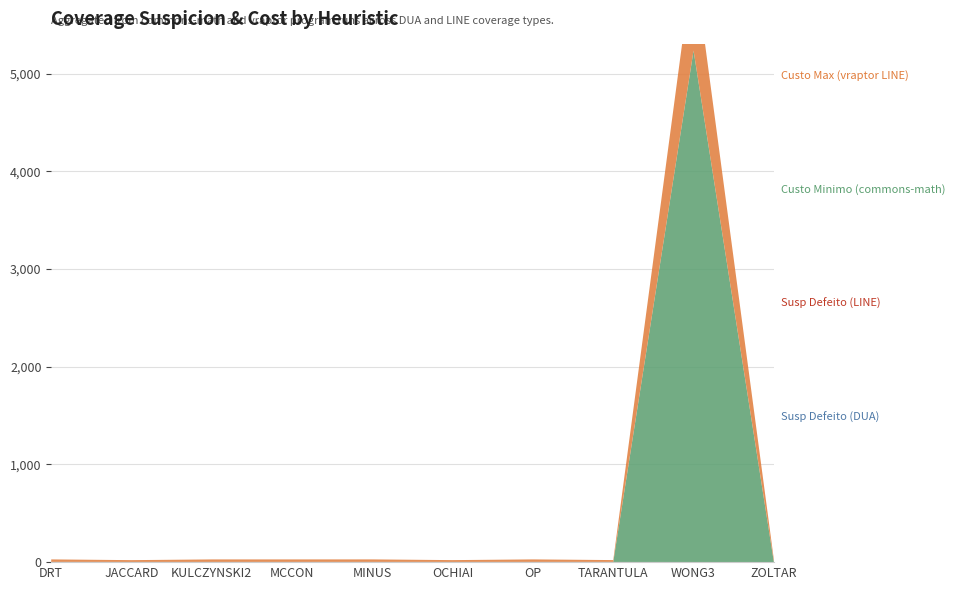

Reading right to left, what are all the values shown in this chart?

Susp Defeito (DUA): 1.0	1.0	1.0	1.0	1.0	1.0	1.0	1.0	1.0	1.0
Susp Defeito (LINE): 0.5	0.7	1.0	1.0	0.7	1.0	0.8	0.8	0.5	1.0
Custo Minimo (commons-math): 1.0	5236.0	1.0	1.0	1.0	1.0	1.0	1.0	1.0	1.0
Custo Max (vraptor LINE): 25.0	947.0	18.0	25.0	18.0	25.0	25.0	25.0	18.0	25.0